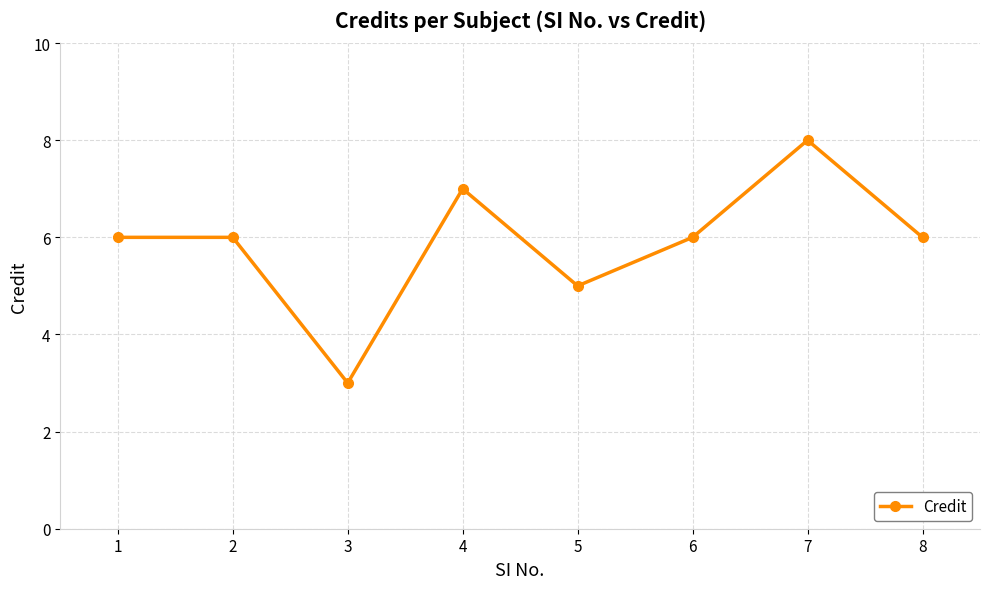

What is the value of the 6th point from the left?

6